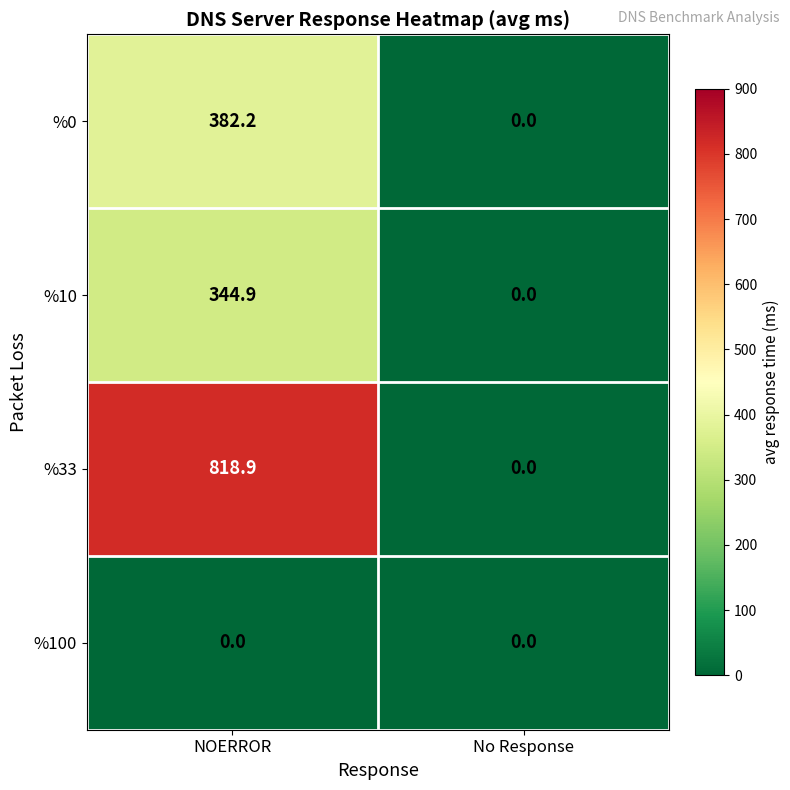

How many series are shown in this chart?

4